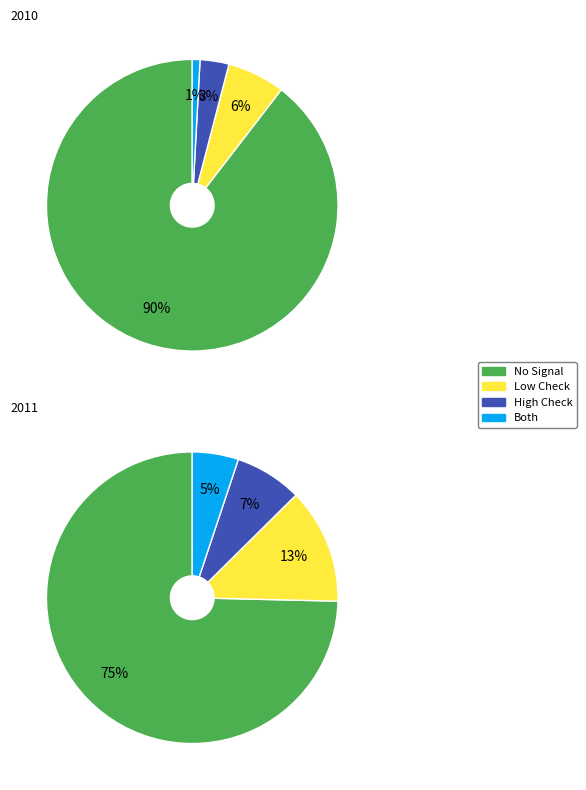

Do high_check=0, low_check=0 and high_check=1, low_check=1 together represent more than half of the pie?

Yes